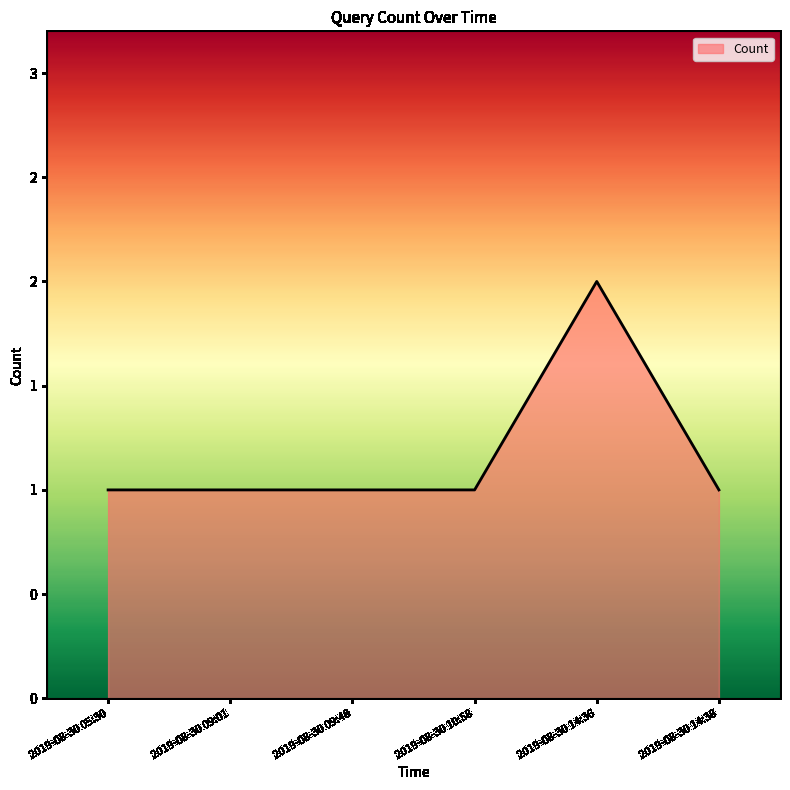

Does the chart have visible grid lines?

No